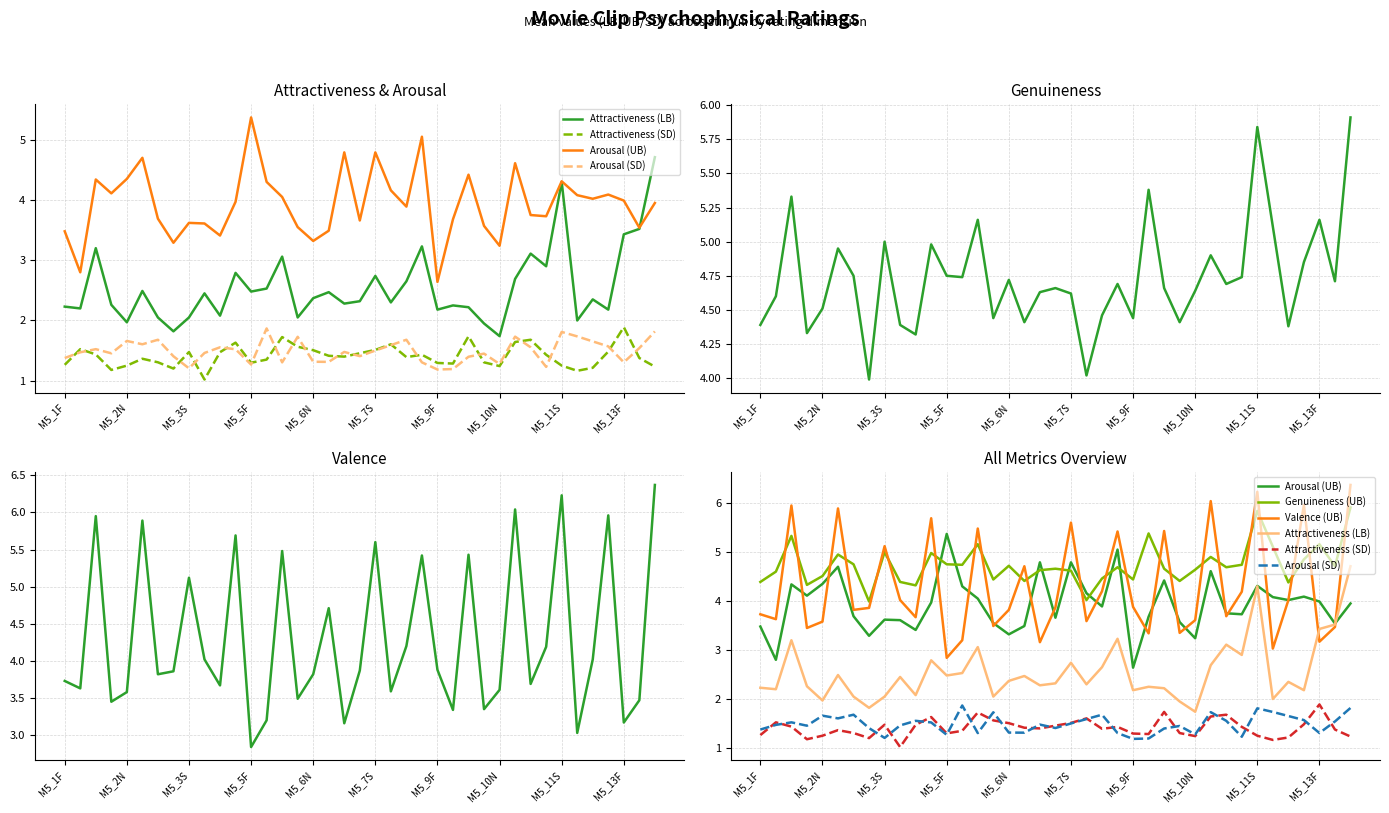

Is this an area chart (filled region under the line)?

No